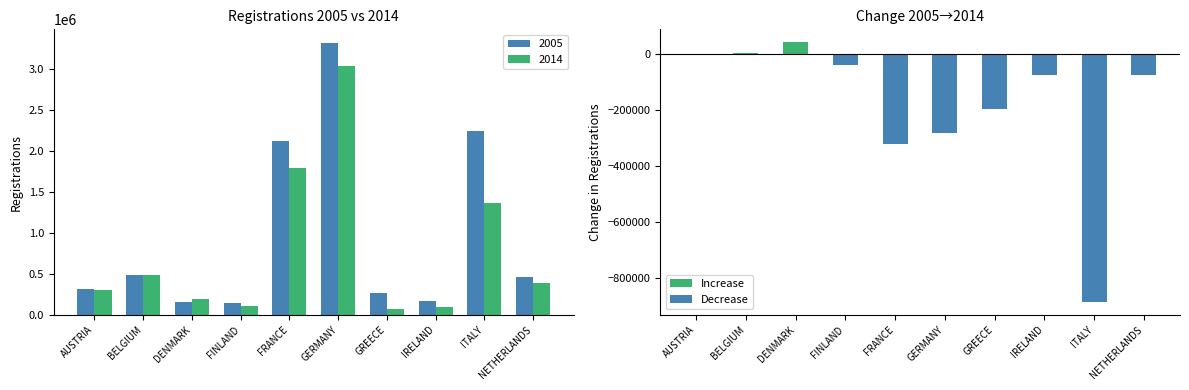

At which category does the chart reach its minimum across all series?

GREECE